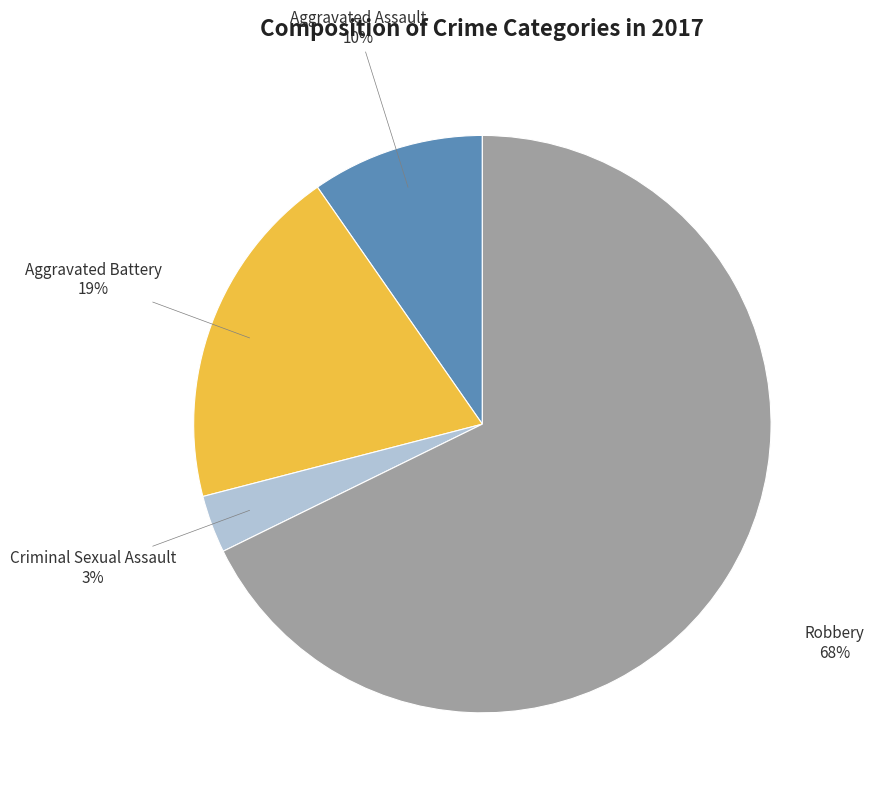

Is there a majority slice in this chart?

Yes